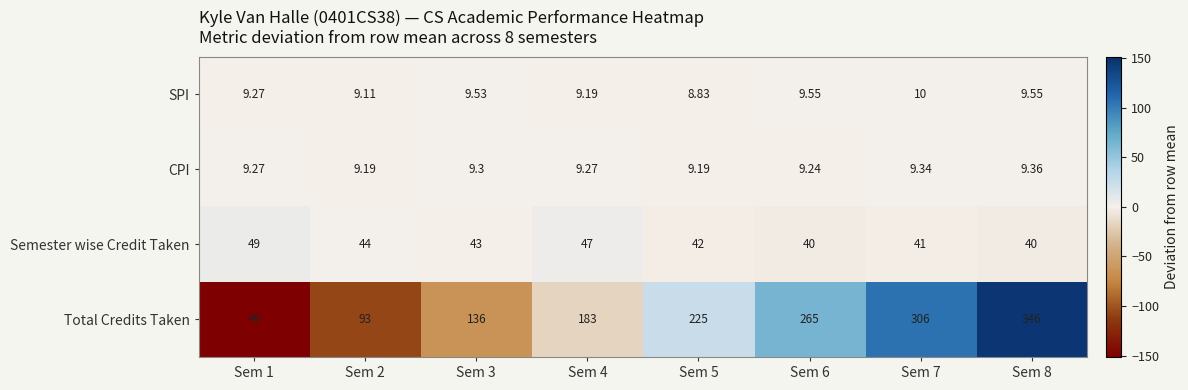

Which series has the largest total across all categories?

Total Credits Taken